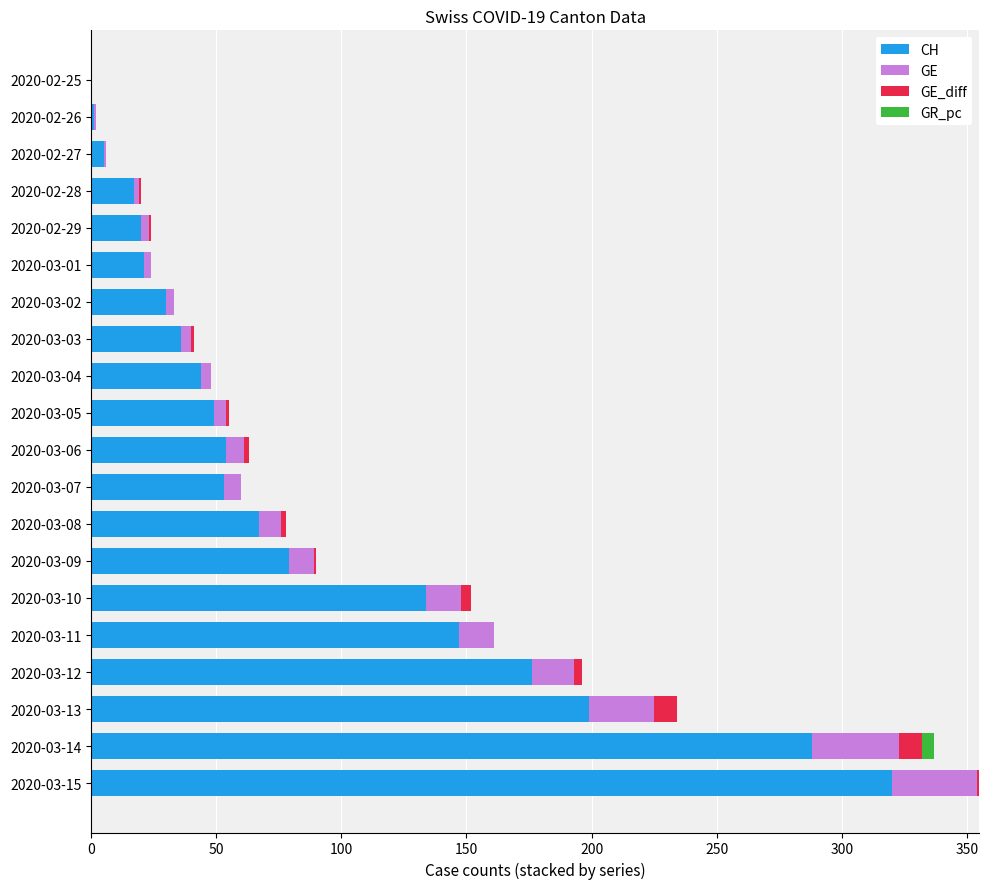

Count the number of data series in this chart.

4